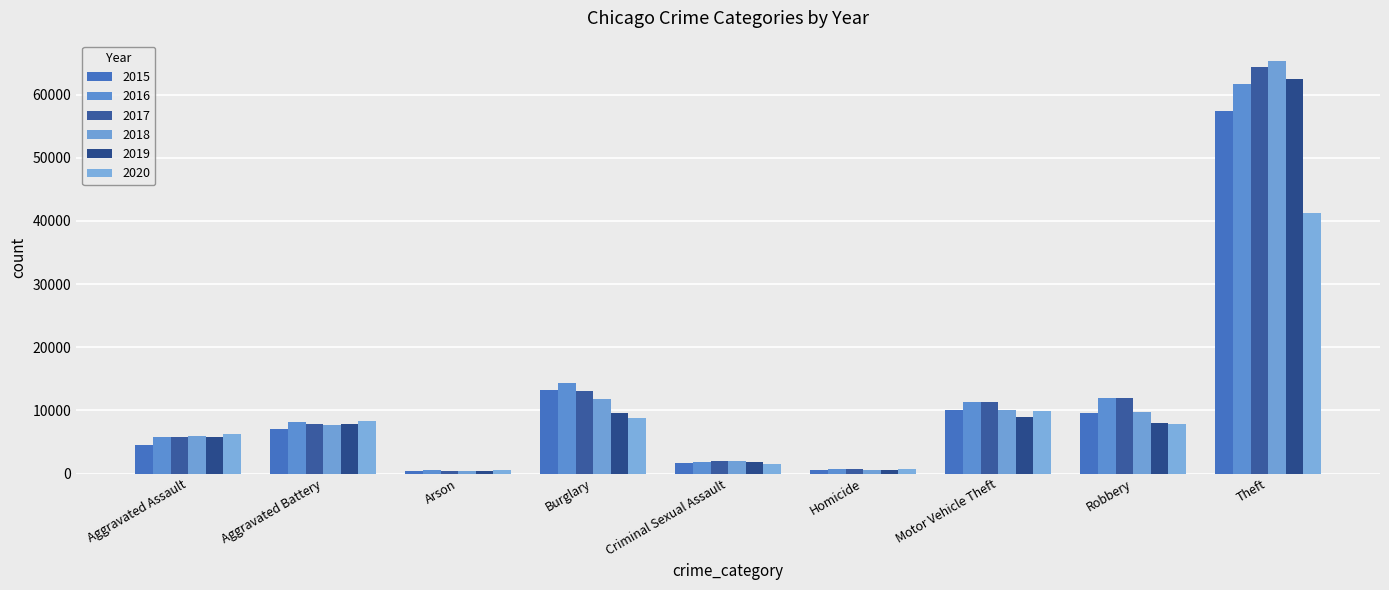

At how many categories does at least one series exceed 14208?

2